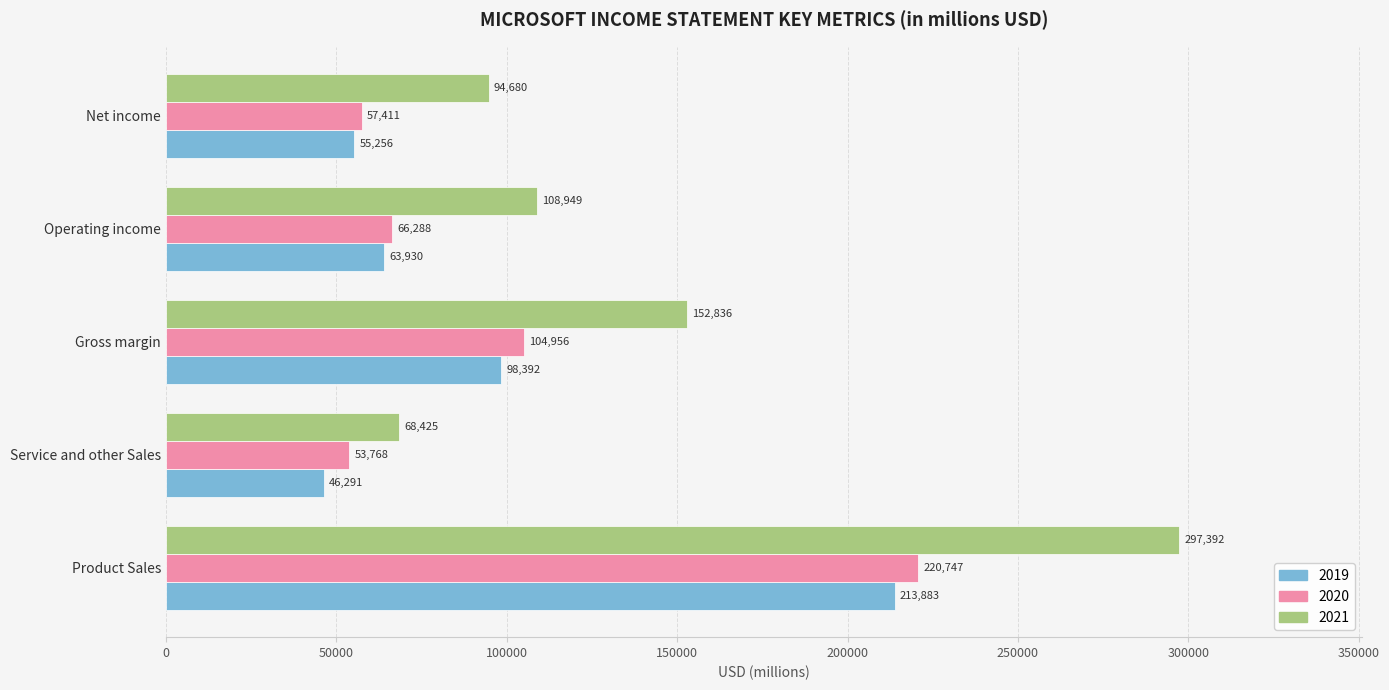

What is the approximate value of 2019 at Gross margin, to the nearest 100?

98400